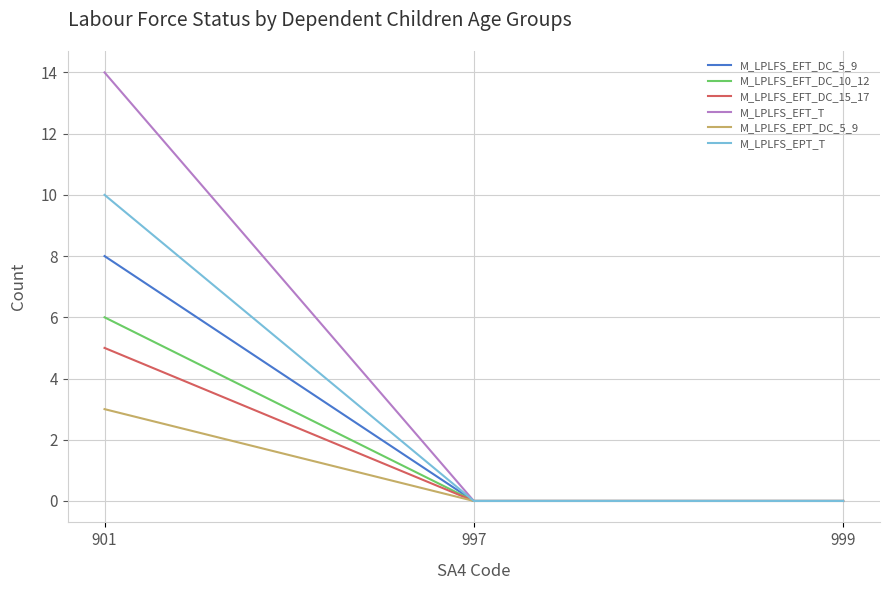

Count the M_LPLFS_EFT_DC_5_9 values in the range 0 to 8.

3